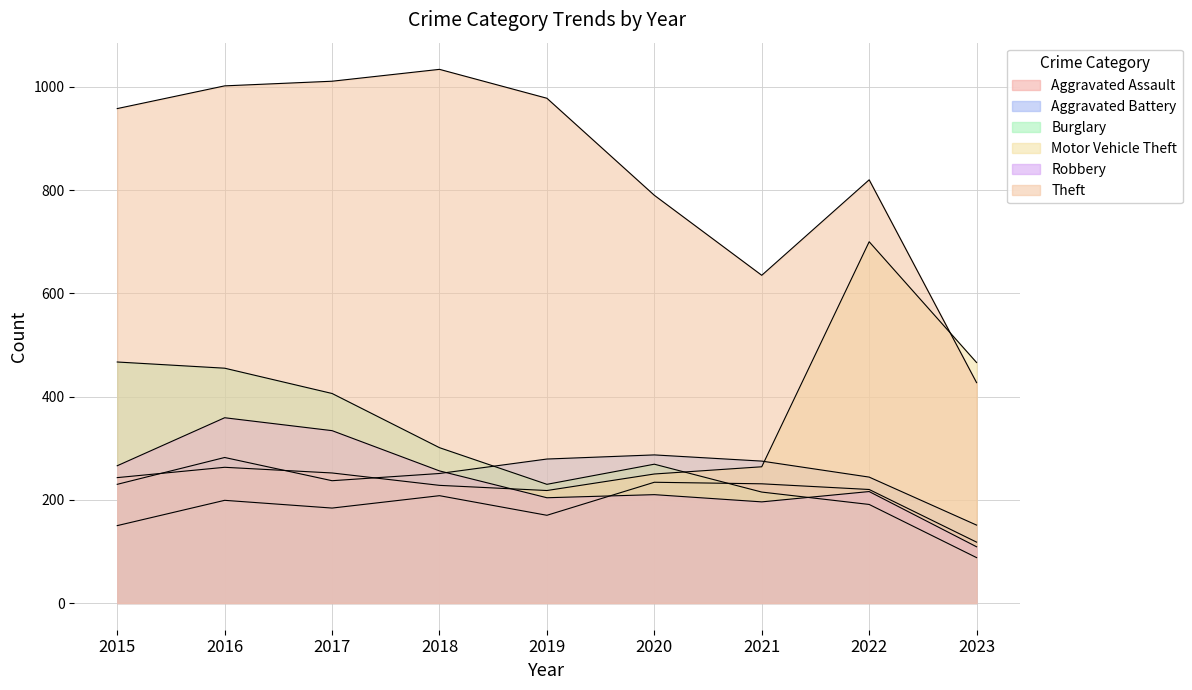

Between 2018 and 2019, which series saw the biggest shift?

Burglary